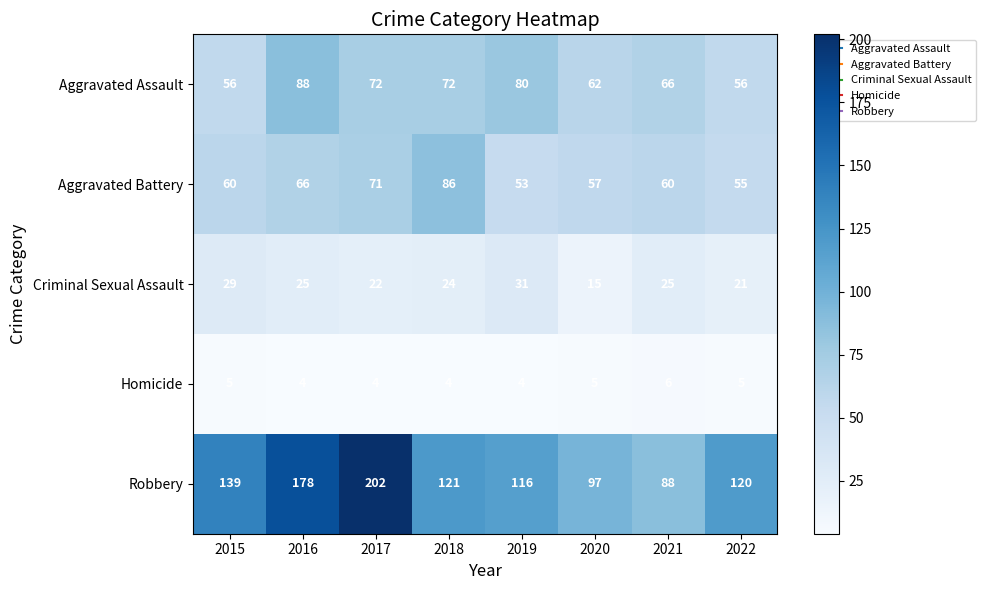

Which series has the largest range (max minus min)?

Robbery